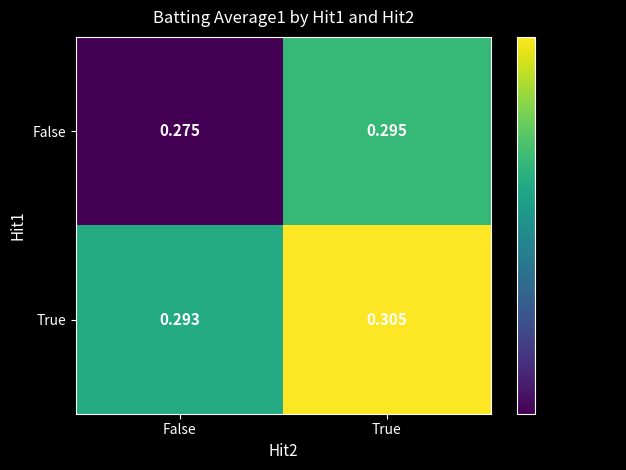

Which series has the largest total across all categories?

True